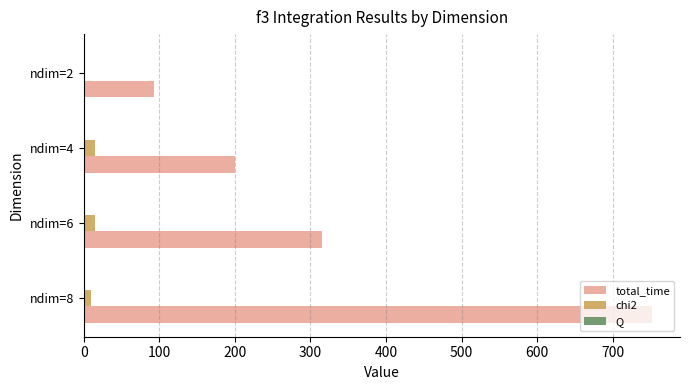

At which category is the sum across all series the highest?

ndim=8